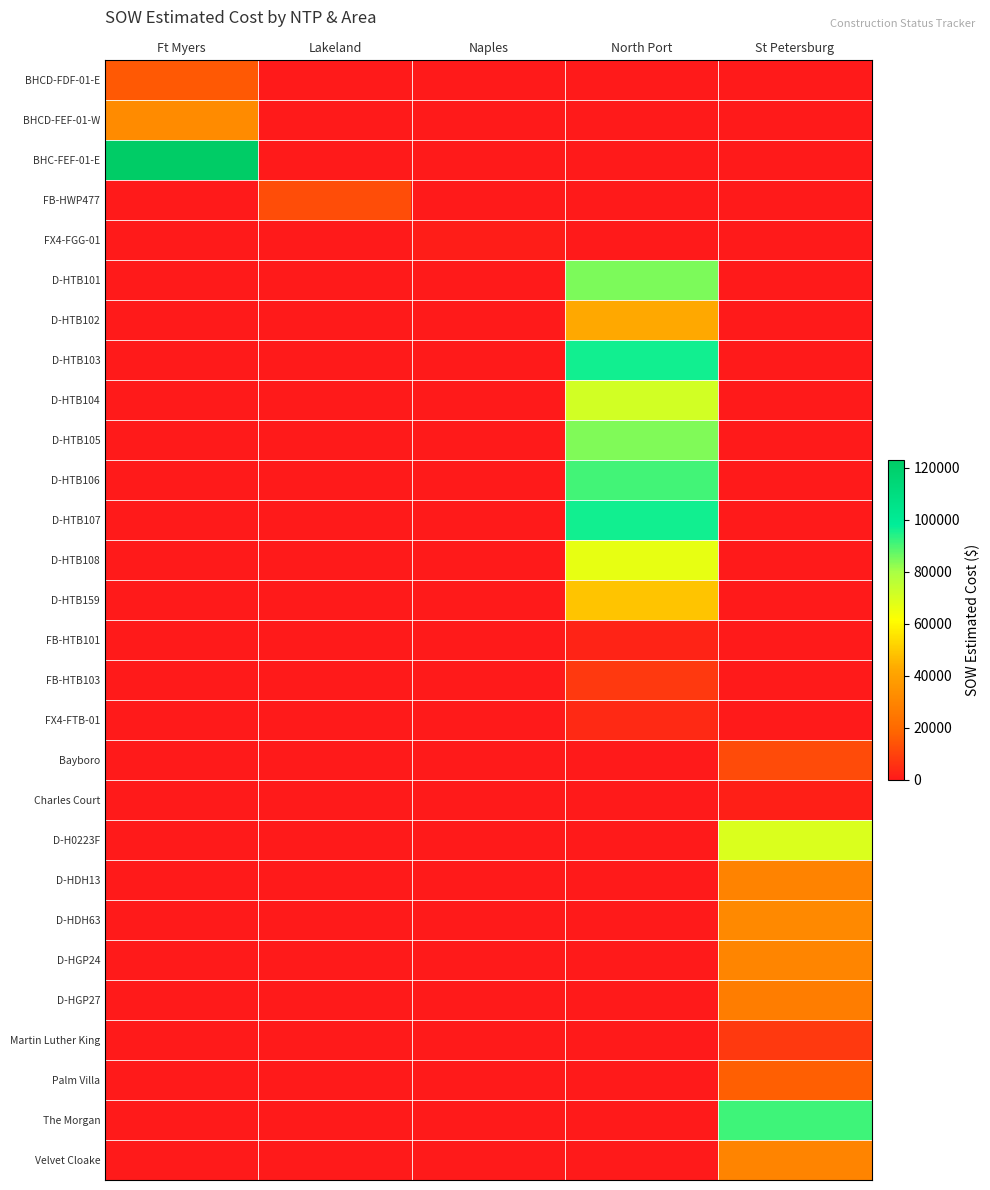

How many categories are shown in the chart?

5